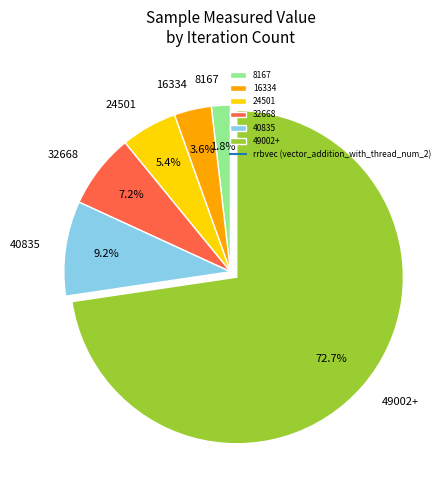

How much of the chart is everything except 40835?

90.8%